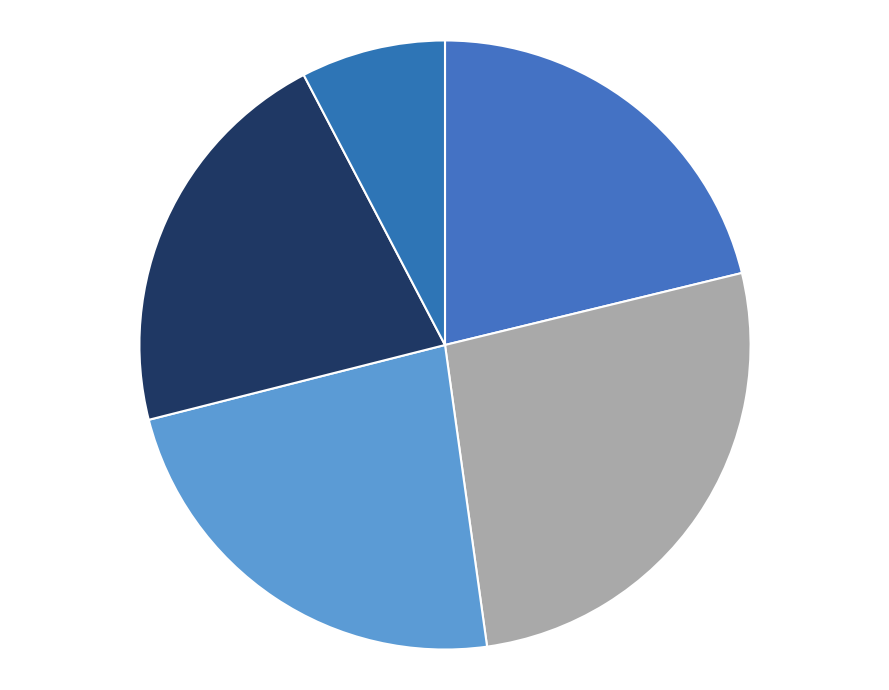

Which category has the biggest portion of the pie?

무소속박태윤